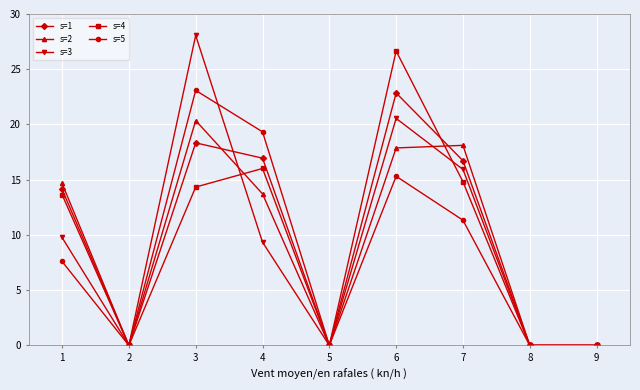

The s=4 series shows 12.1 at 9. True or false?

False